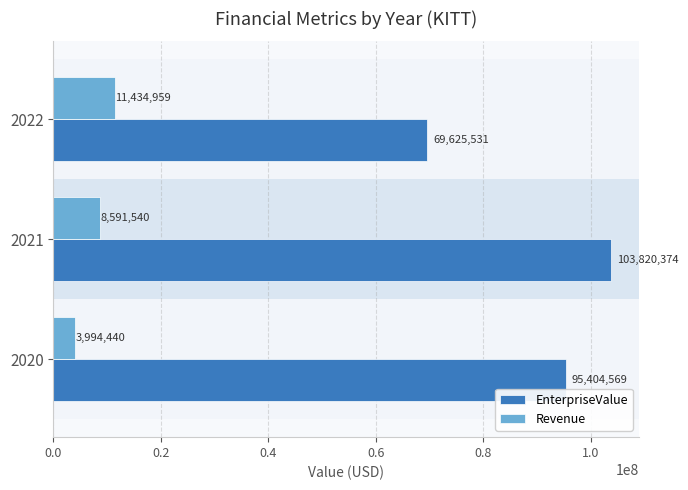

Between 2020 and 2022, which series saw the biggest shift?

EnterpriseValue